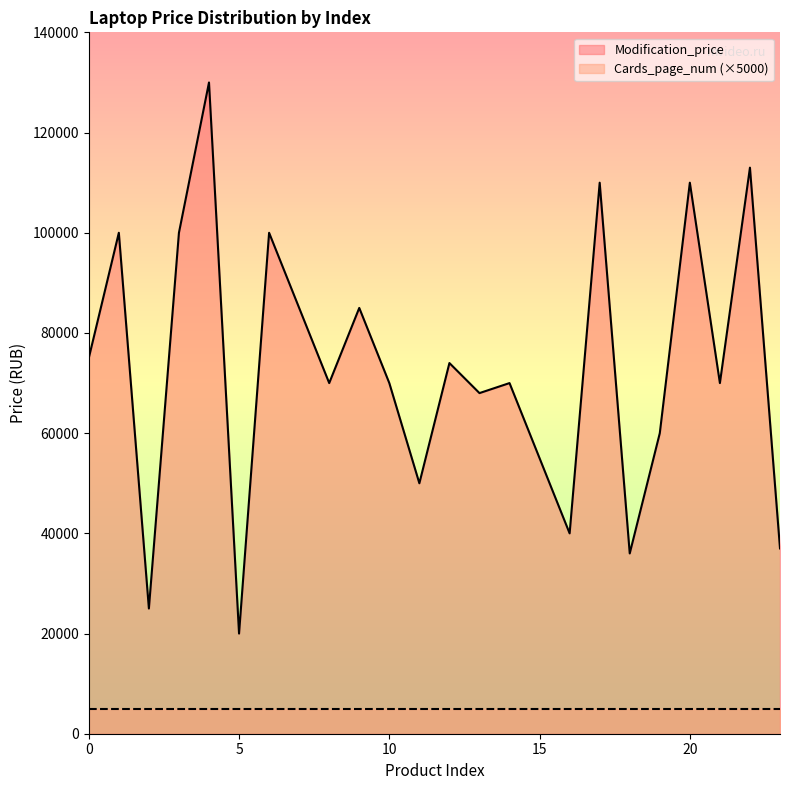

At which category does the chart reach its minimum across all series?

5